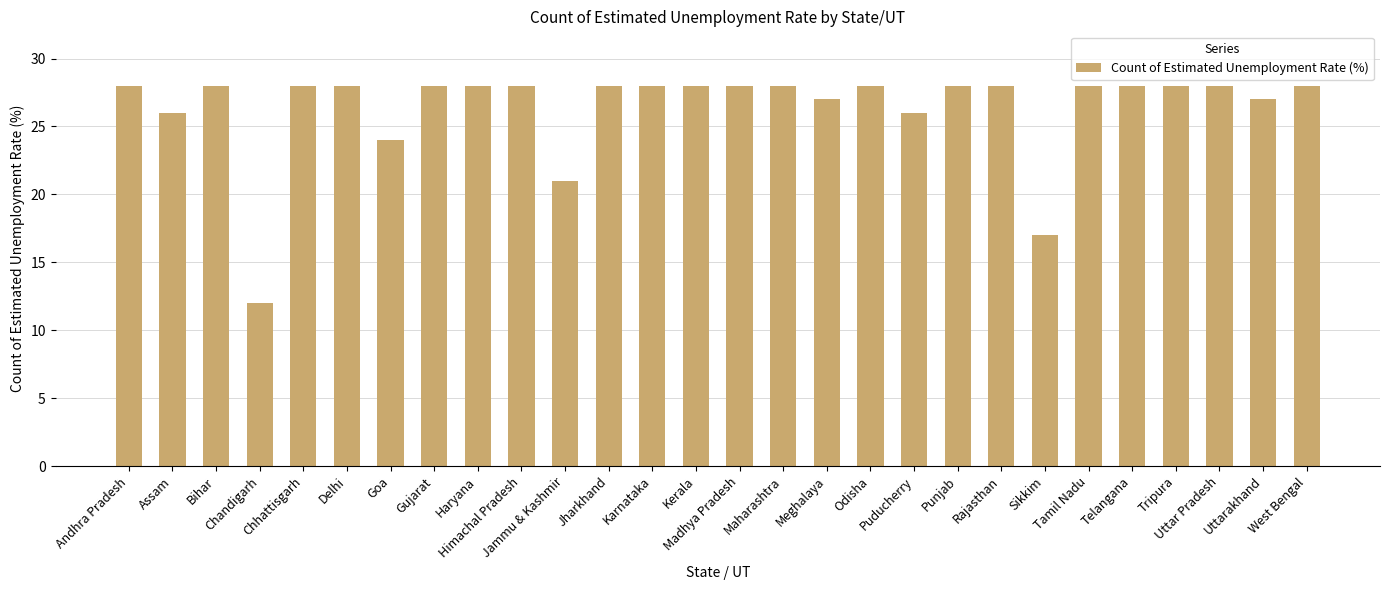

Reading left to right, list all the values displayed in this chart.

28	26	28	12	28	28	24	28	28	28	21	28	28	28	28	28	27	28	26	28	28	17	28	28	28	28	27	28